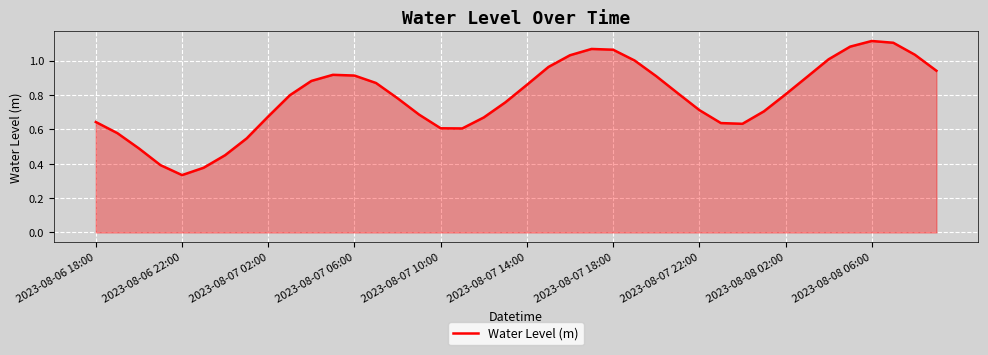

How many interior local peaks (higher than both neighbors) does the data have?

3